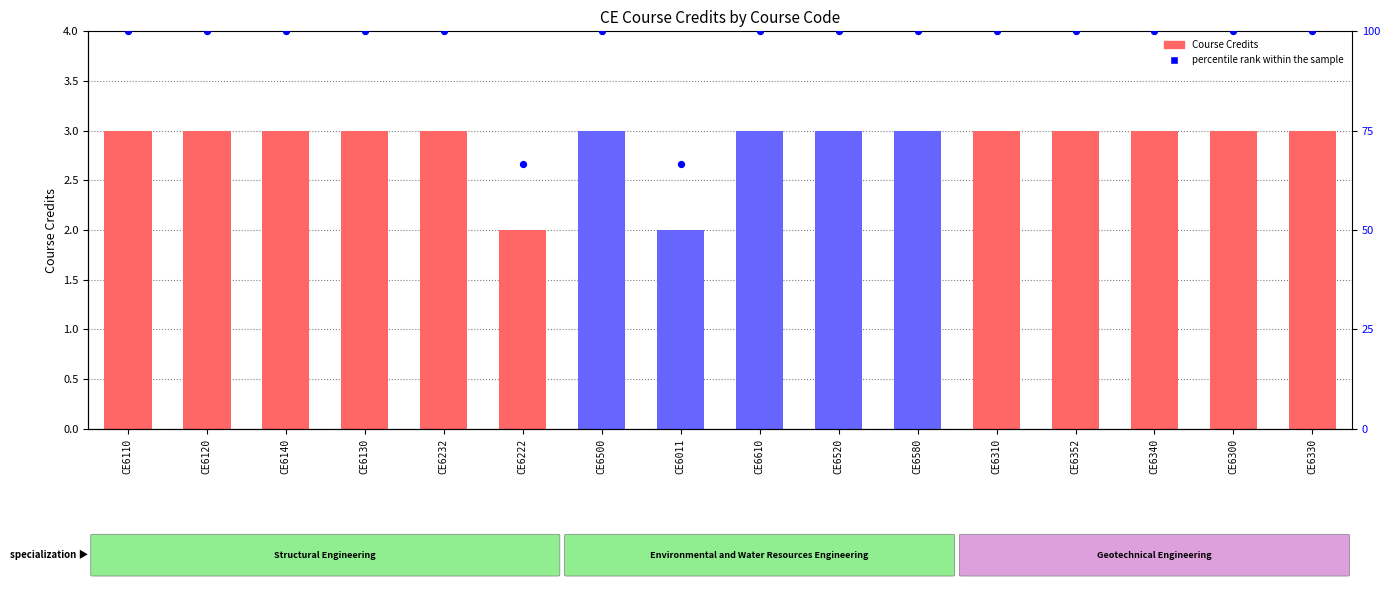

At which category is the sum across all series the highest?

CE6110